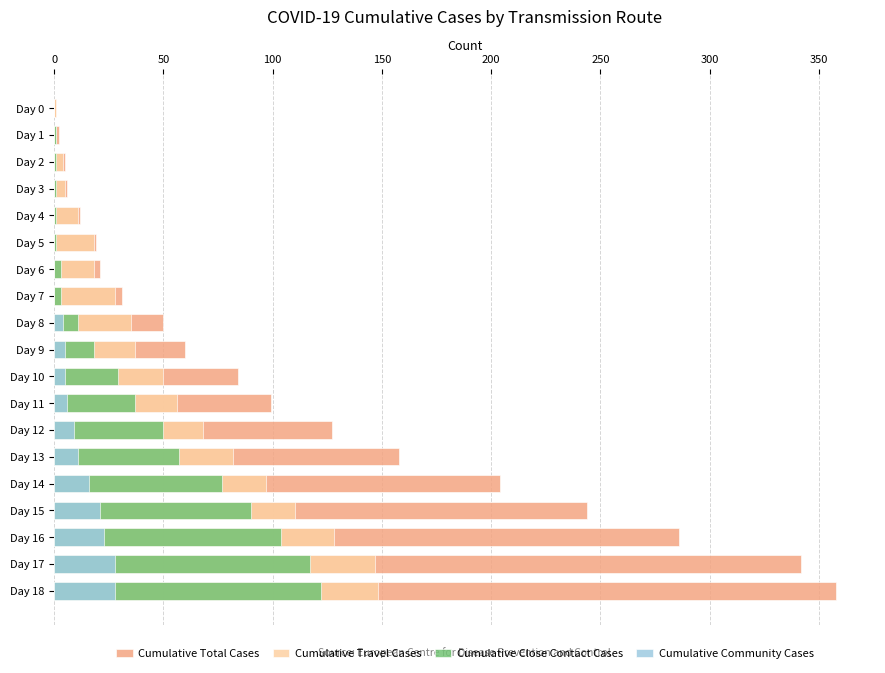

What position from the left is 350?

8